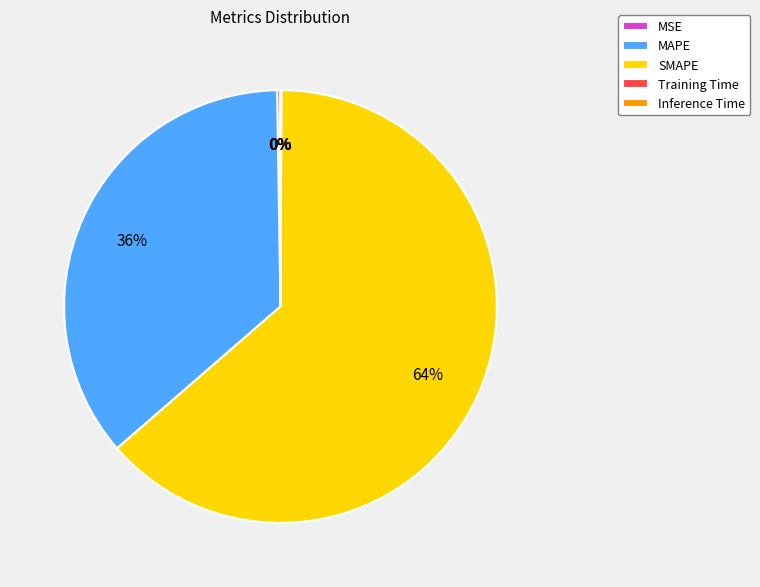

What is the largest slice in the pie chart?

SMAPE